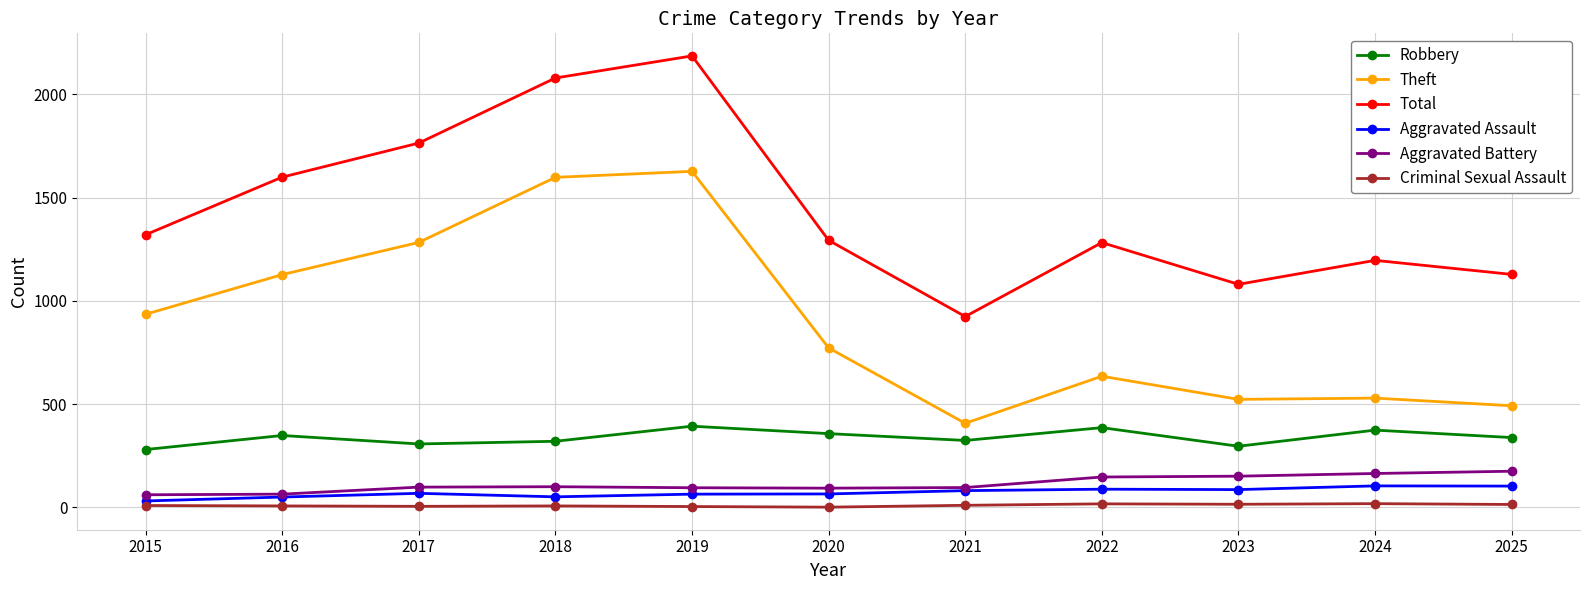

What is the average value of the Total series?

1441